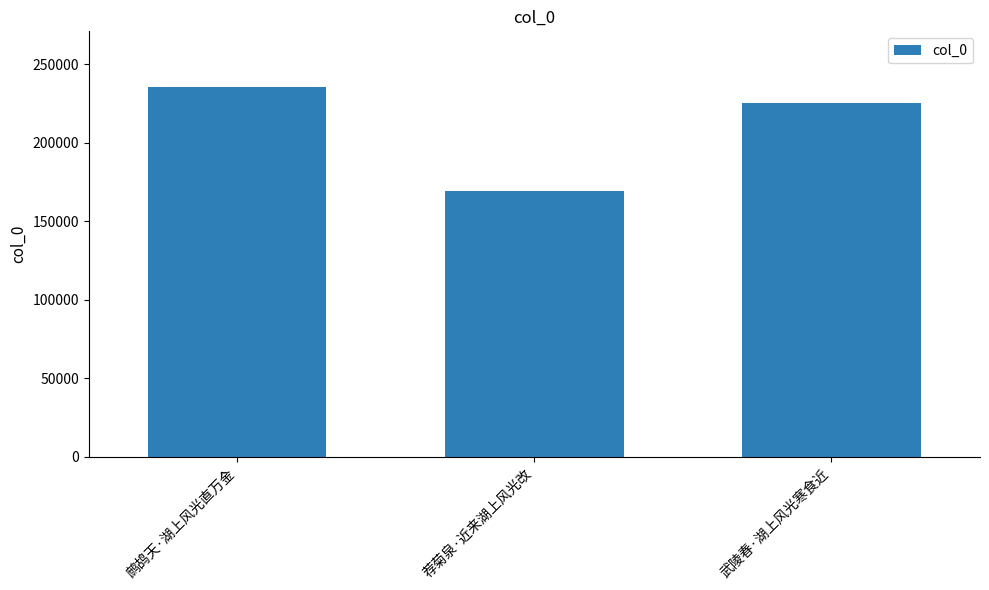

Rank the categories by value from highest to lowest.

鹧鸪天·湖上风光直万金, 武陵春·湖上风光寒食近, 荐菊泉·近来湖上风光改